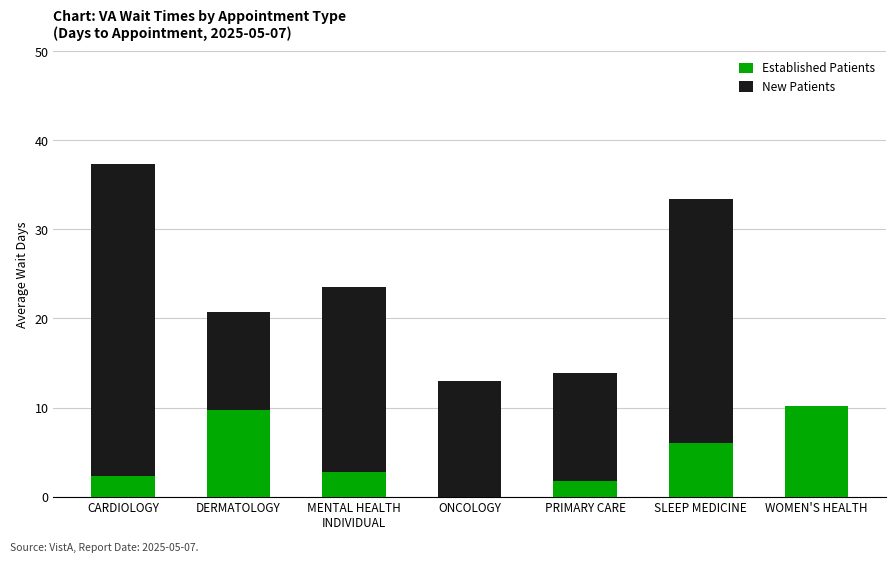

Is it true that Established Patients equals 2.8 at MENTAL HEALTH
INDIVIDUAL?

True